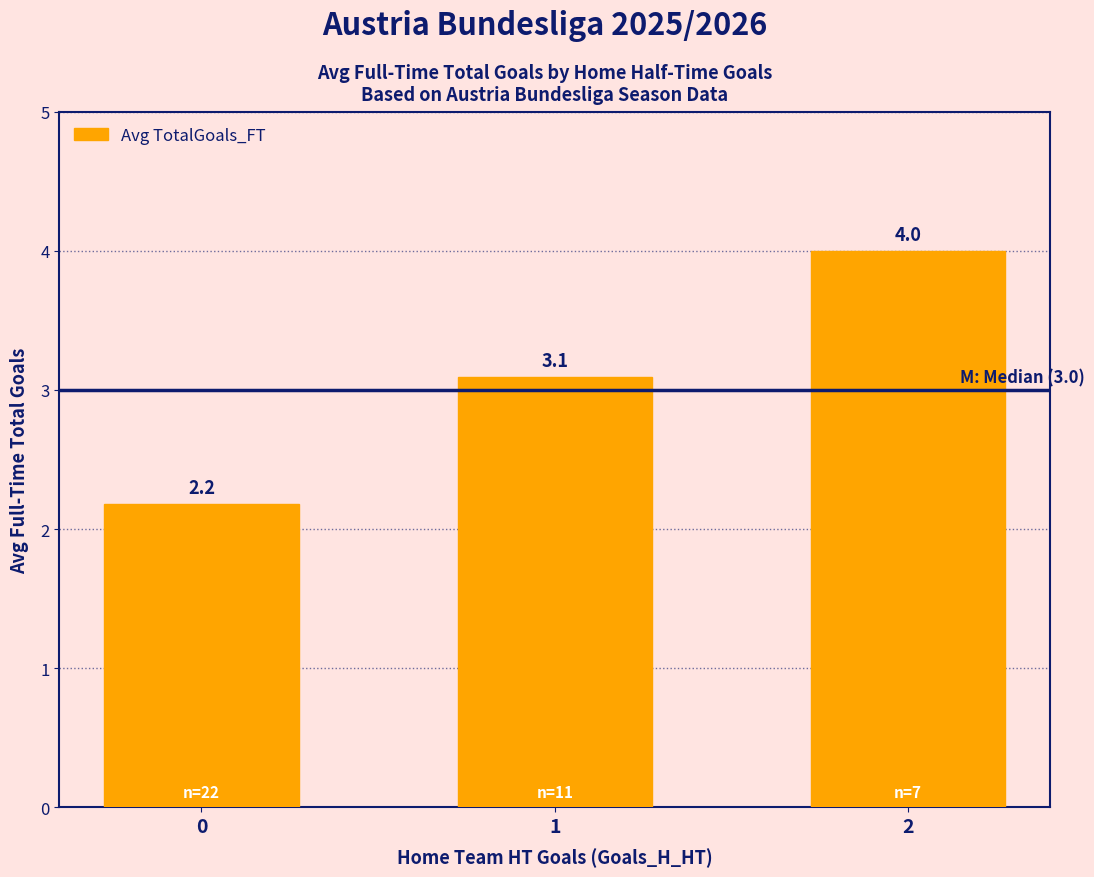

What is the value of the 2nd bar from the left?

3.1